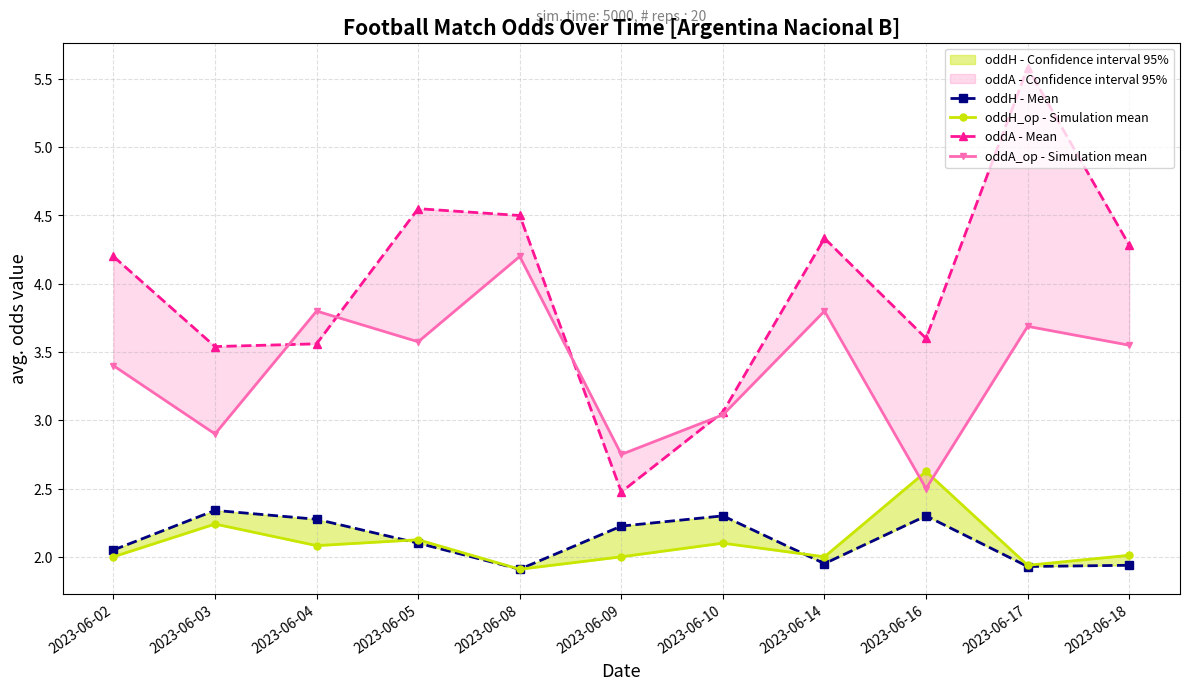

Where does the oddA - Mean series first go above 4?

2023-06-02